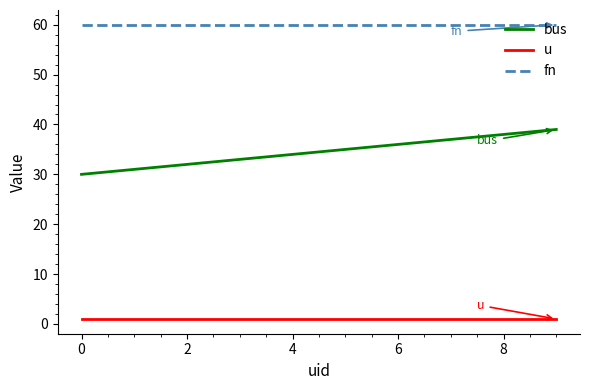

True or false: bus and fn cross at least once.

False